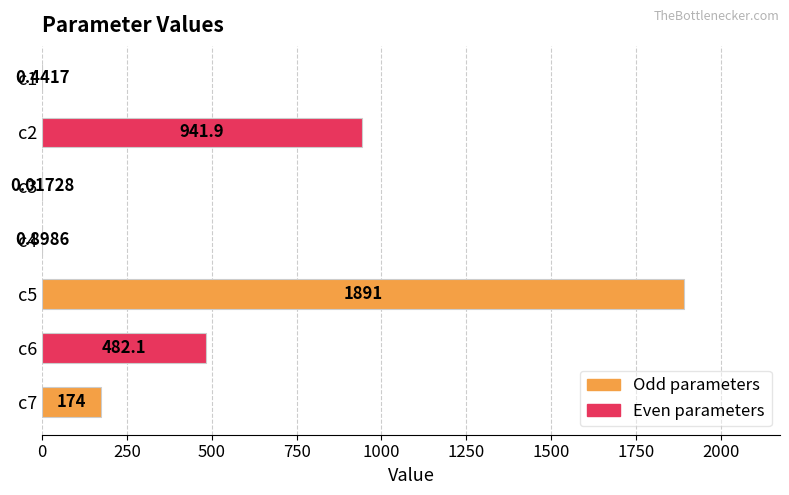

What is the ratio of the value at c2 to the value at c7?

5.4